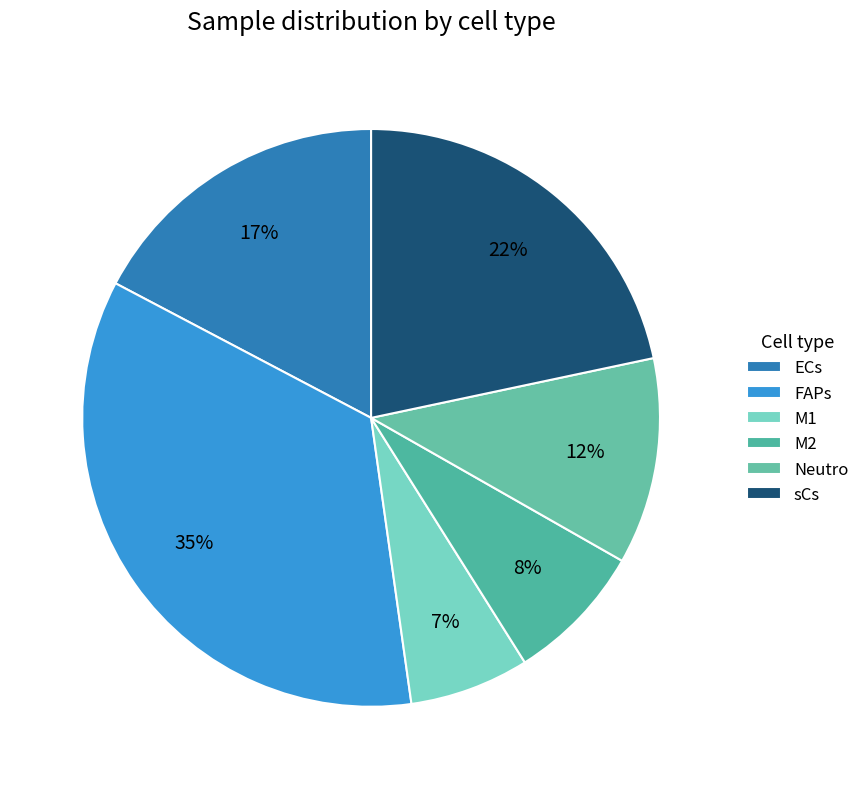

To the nearest percent, what is the combined percentage of sCs and M1?

28%